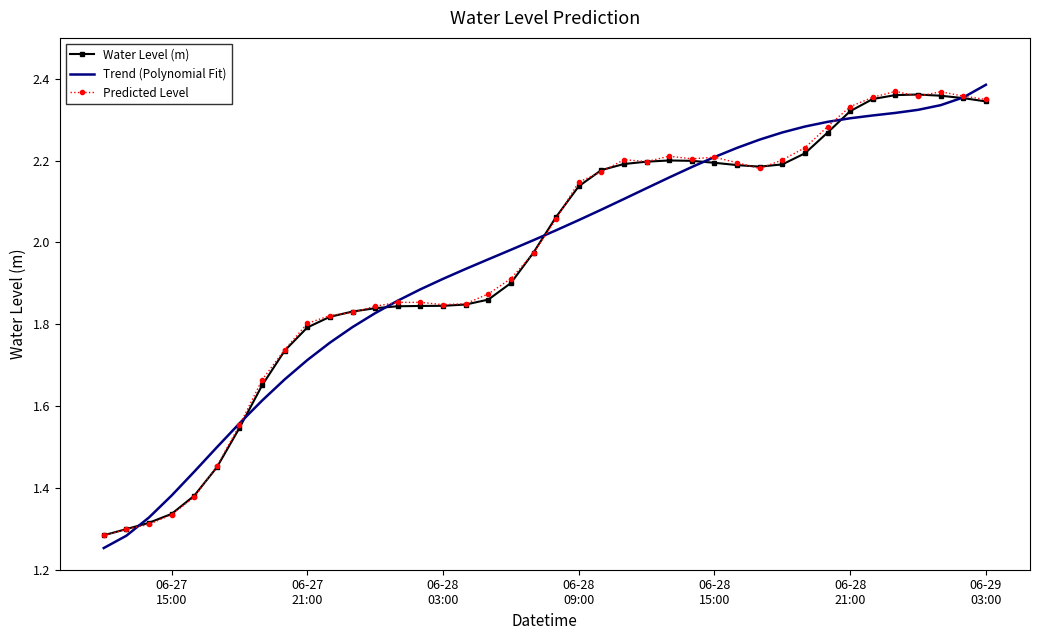

What is the difference between the maximum and second lowest values in the Water Level (m) series?

1.1